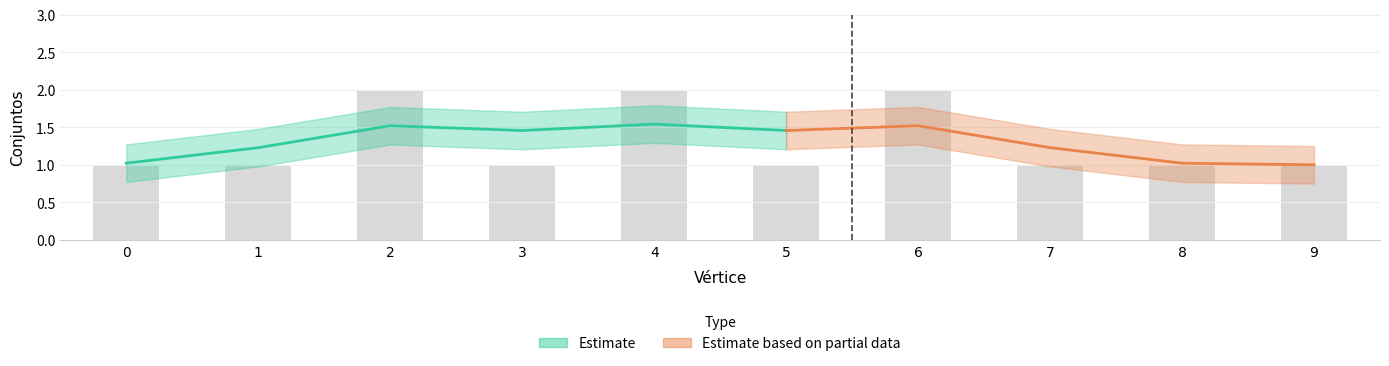

What value does the data have at 8?

1